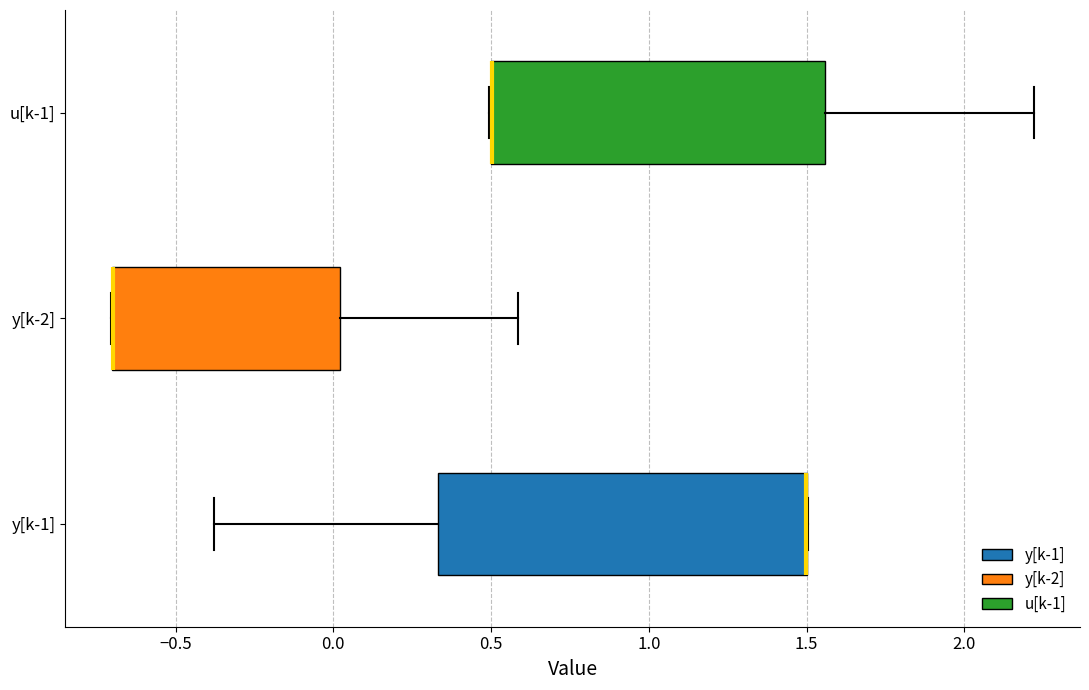

Comparing the boxes themselves (not the whiskers), which one is the widest?

y[k-1]